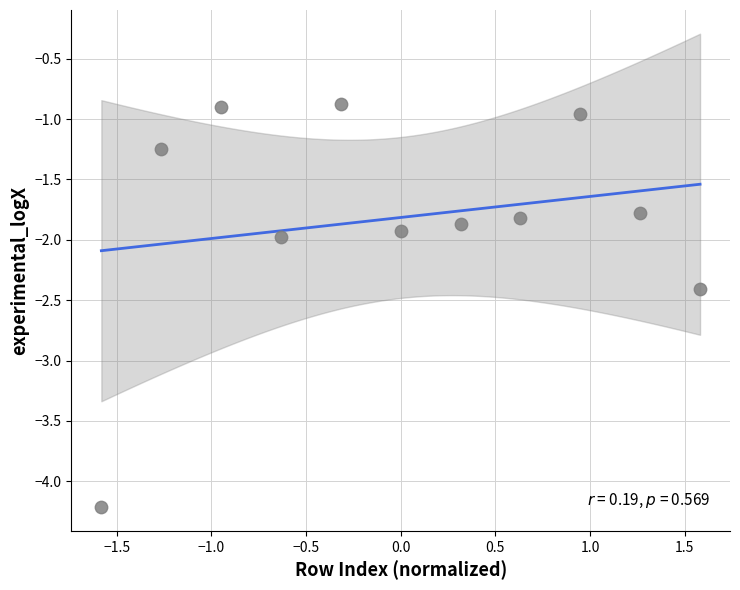

What is the range of X values (max minus min)?

3.2